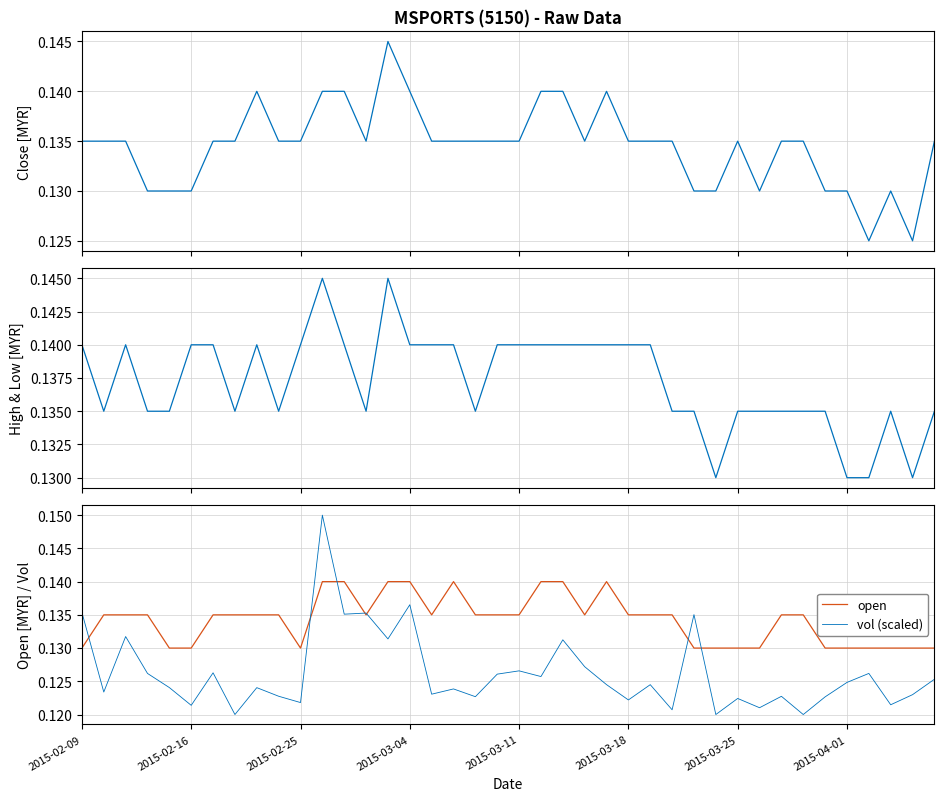

What is the maximum value for vol (scaled)?

0.2